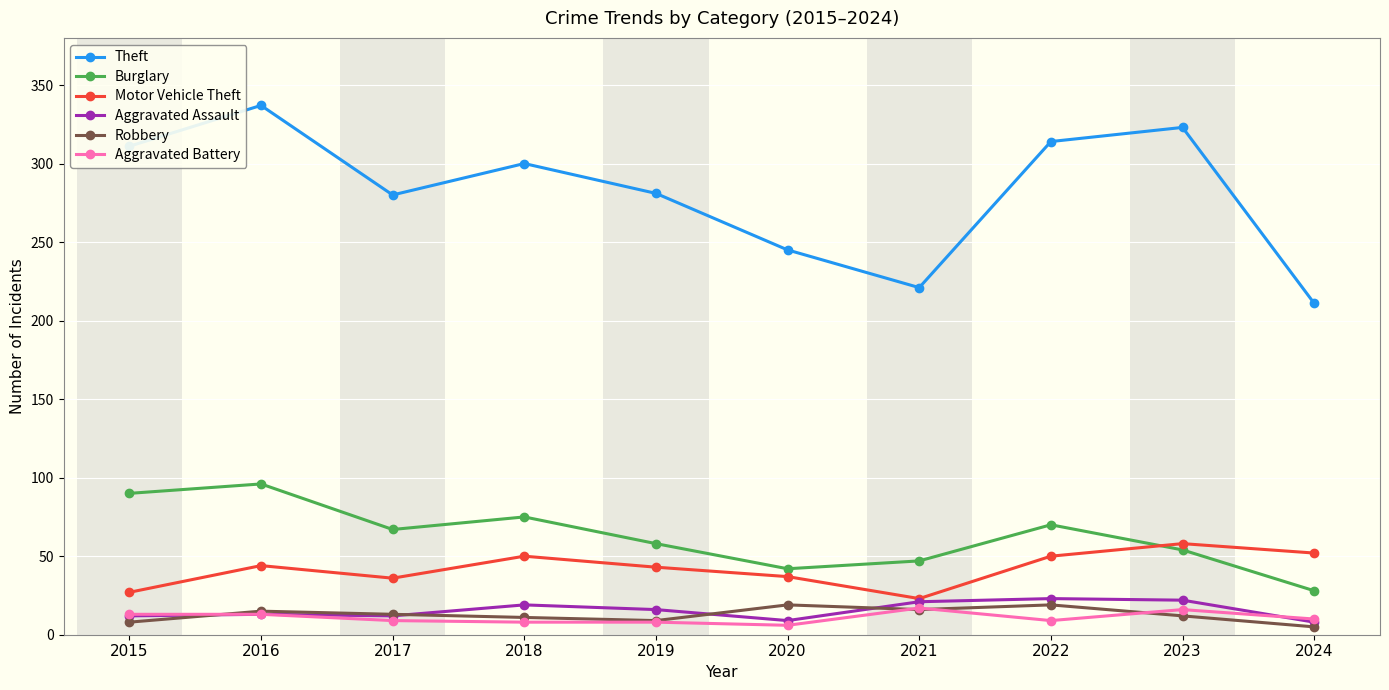

How many data points in Aggravated Assault are less than 16?

5